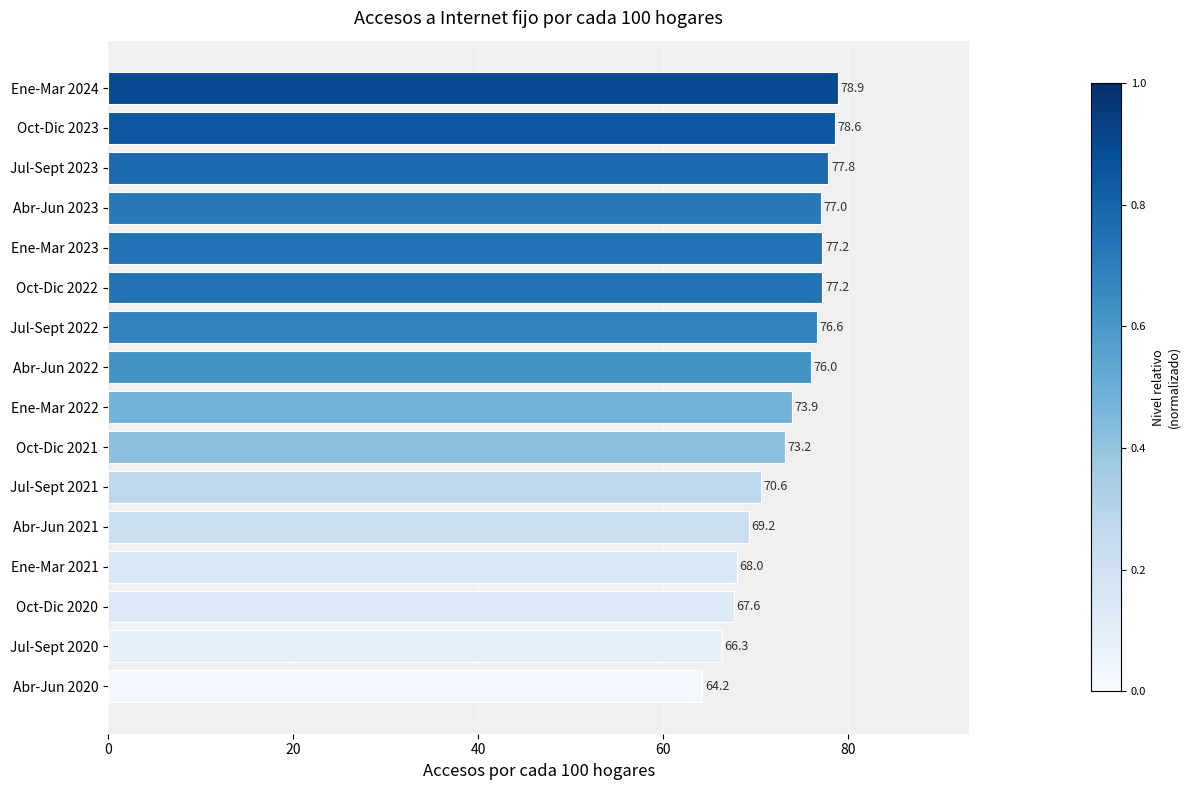

Reading top to bottom, extract all data points from this chart.

78.9	78.6	77.8	77.0	77.2	77.2	76.6	76.0	73.9	73.2	70.6	69.2	68.0	67.6	66.3	64.2